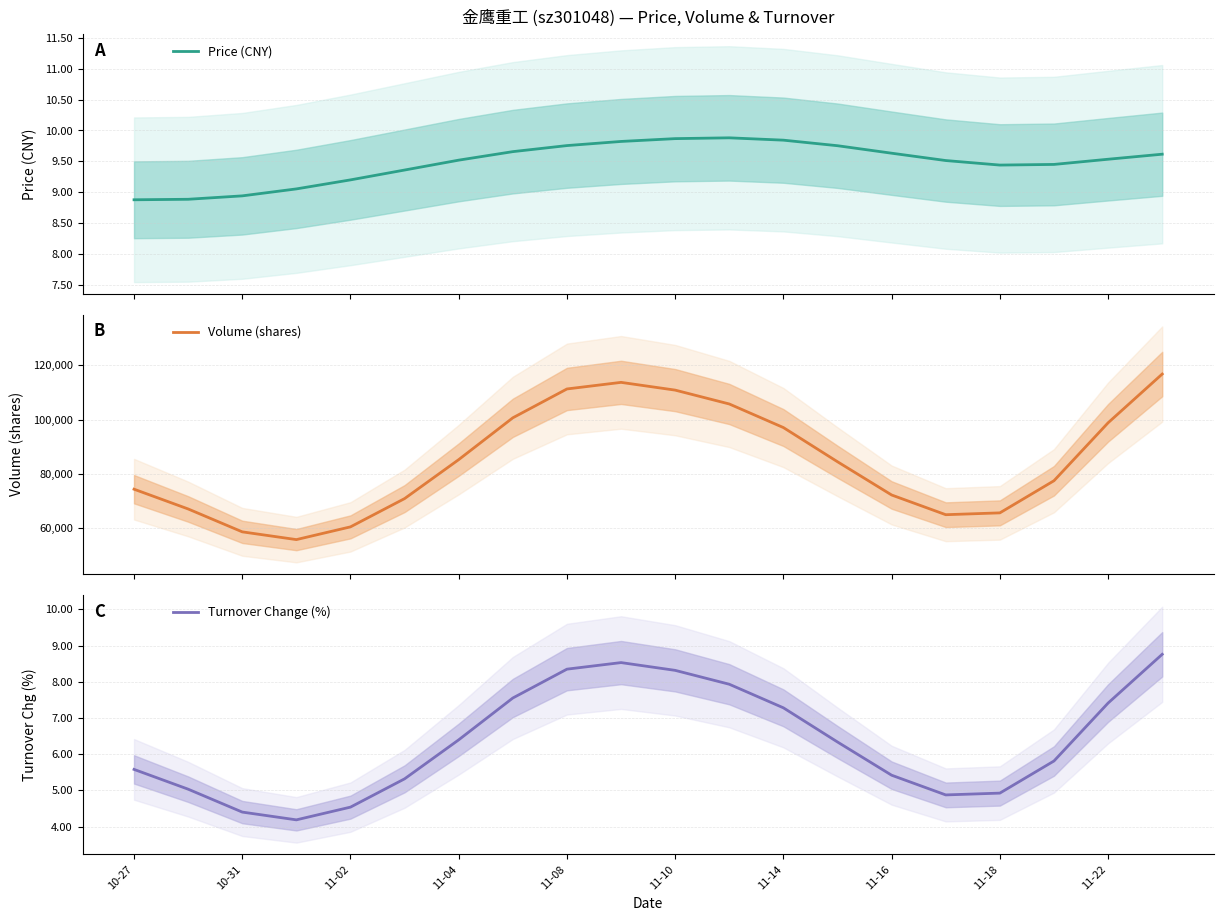

Read the Price (CNY) value at 11.

9.9